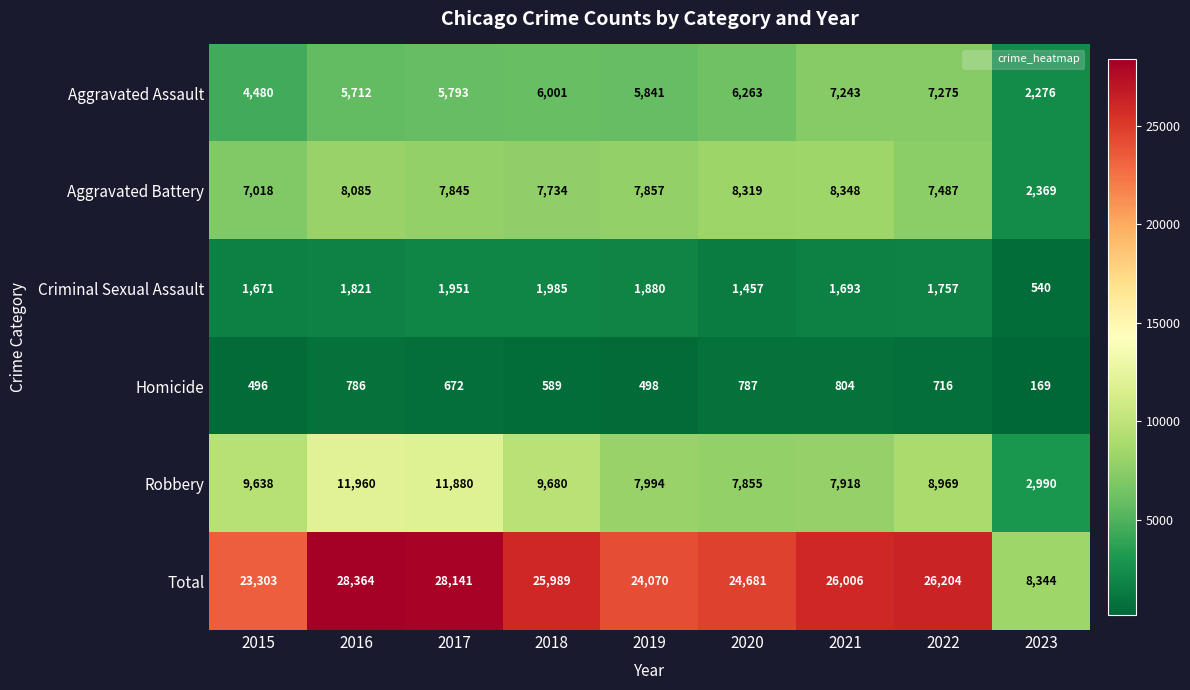

Which label corresponds to the smallest value in the chart?

2023